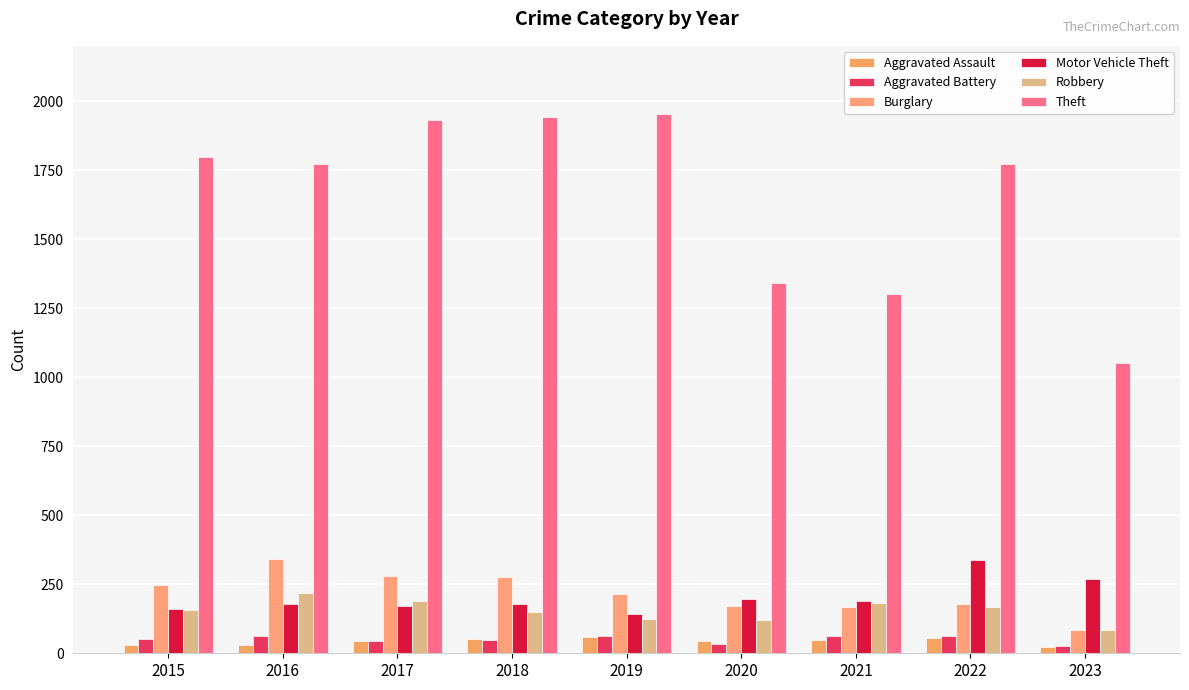

The value of Theft at 2020 is 1340. True or false?

True